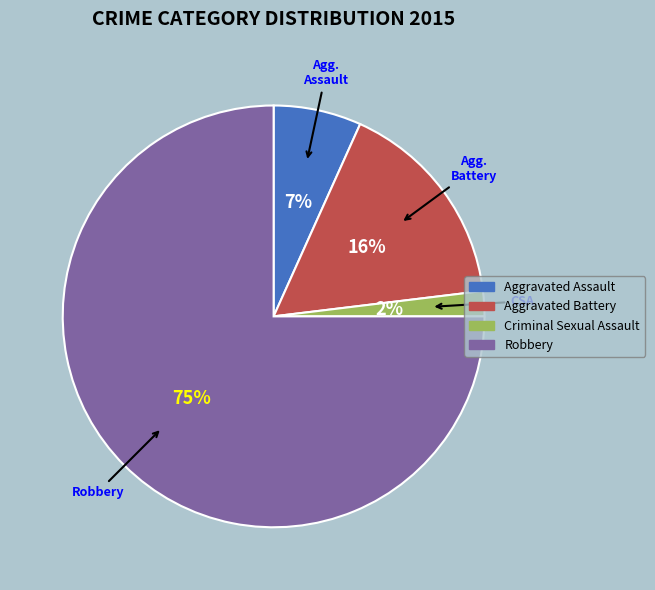

Is there any slice that represents more than half of the pie?

Yes